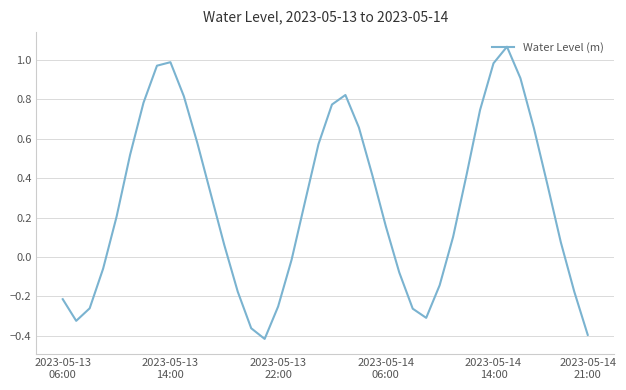

What is the difference between the maximum and minimum values?

1.5